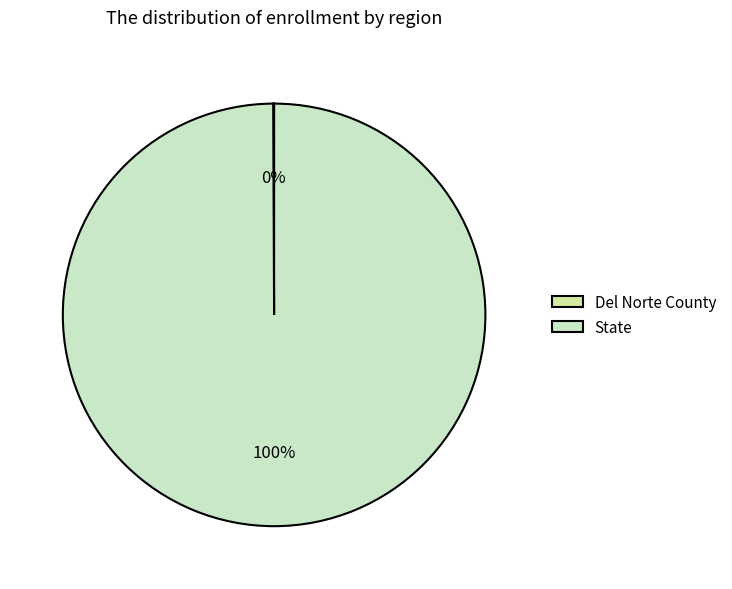

What percentage is the State slice, to the nearest percent?

100%